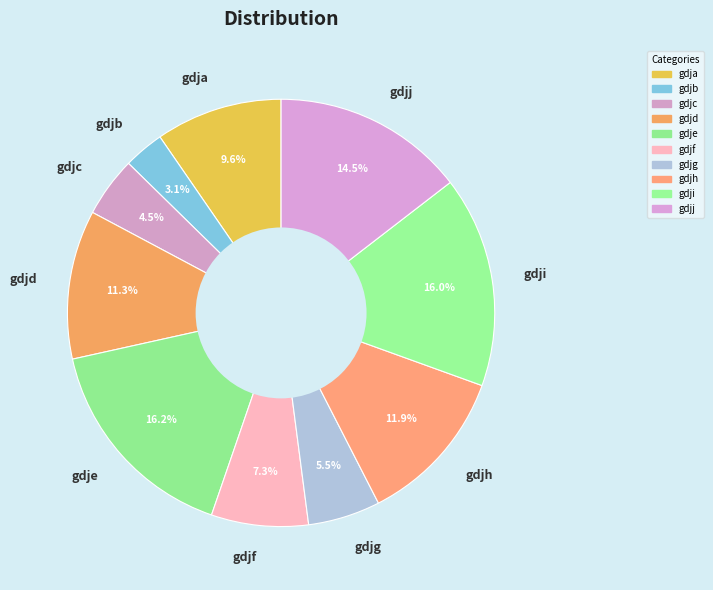

What percentage do gdja and gdjg together represent?

15.1%